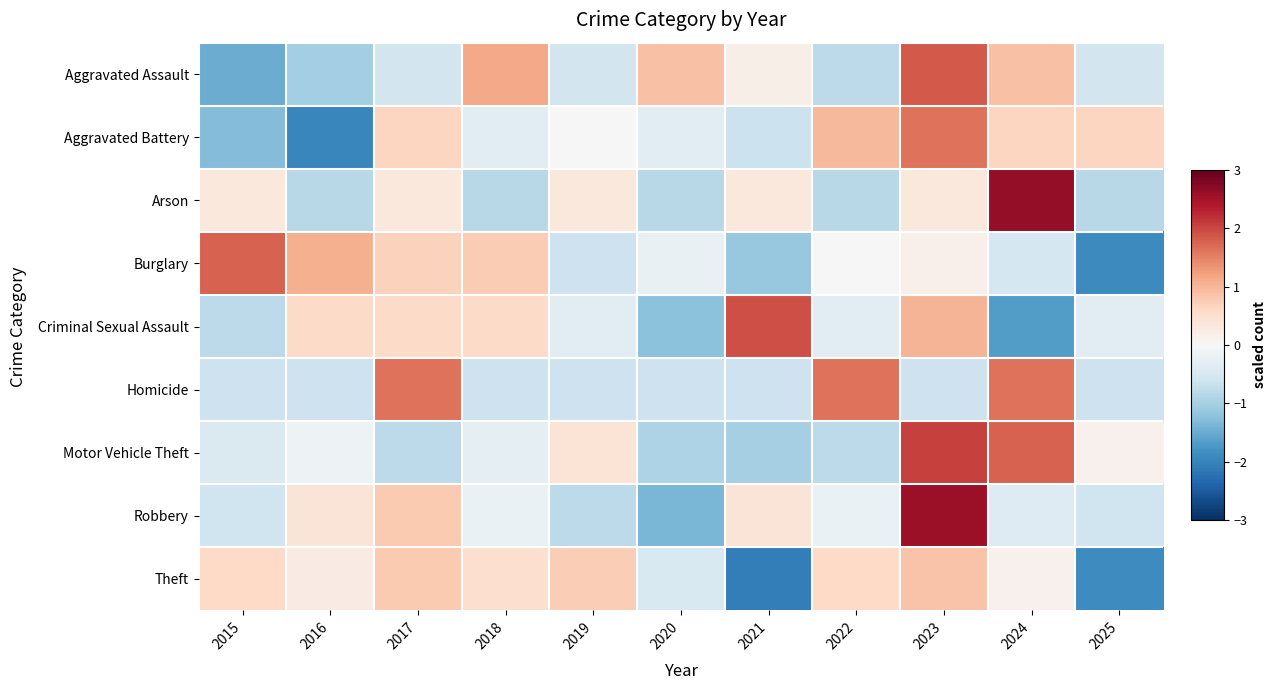

Rank the series at 2023 from lowest to highest value.

Homicide, Burglary, Arson, Theft, Criminal Sexual Assault, Aggravated Battery, Aggravated Assault, Motor Vehicle Theft, Robbery